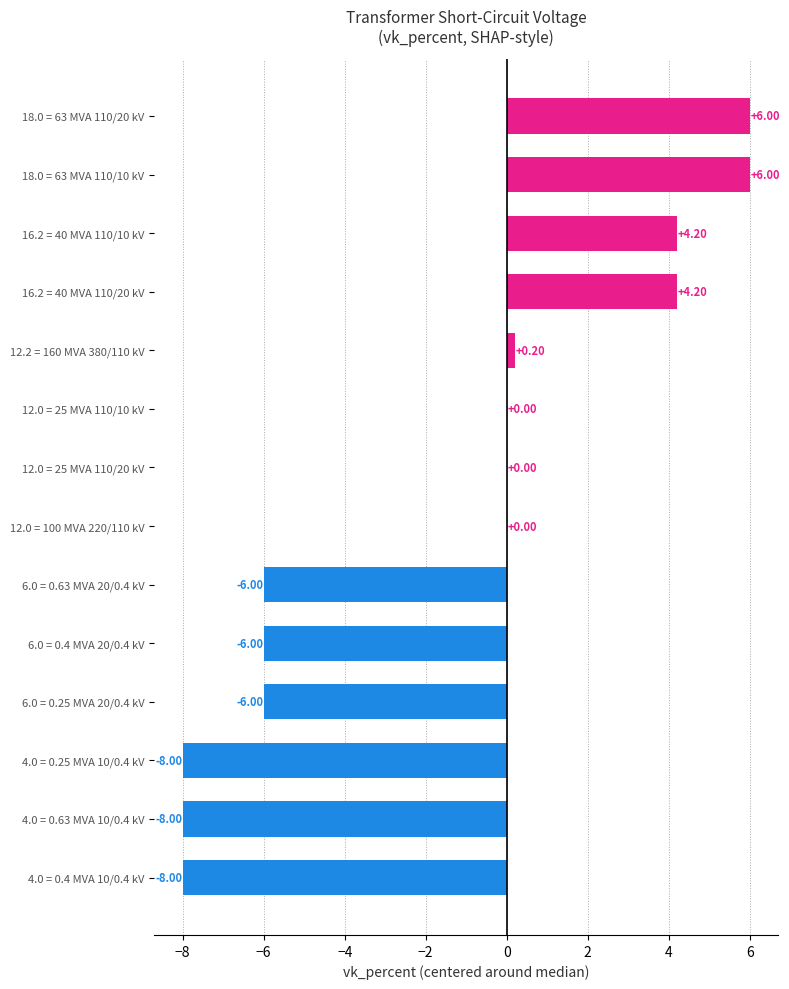

Between 4.0 = 0.25 MVA 10/0.4 kV and 6.0 = 0.63 MVA 20/0.4 kV, which is larger?

6.0 = 0.63 MVA 20/0.4 kV